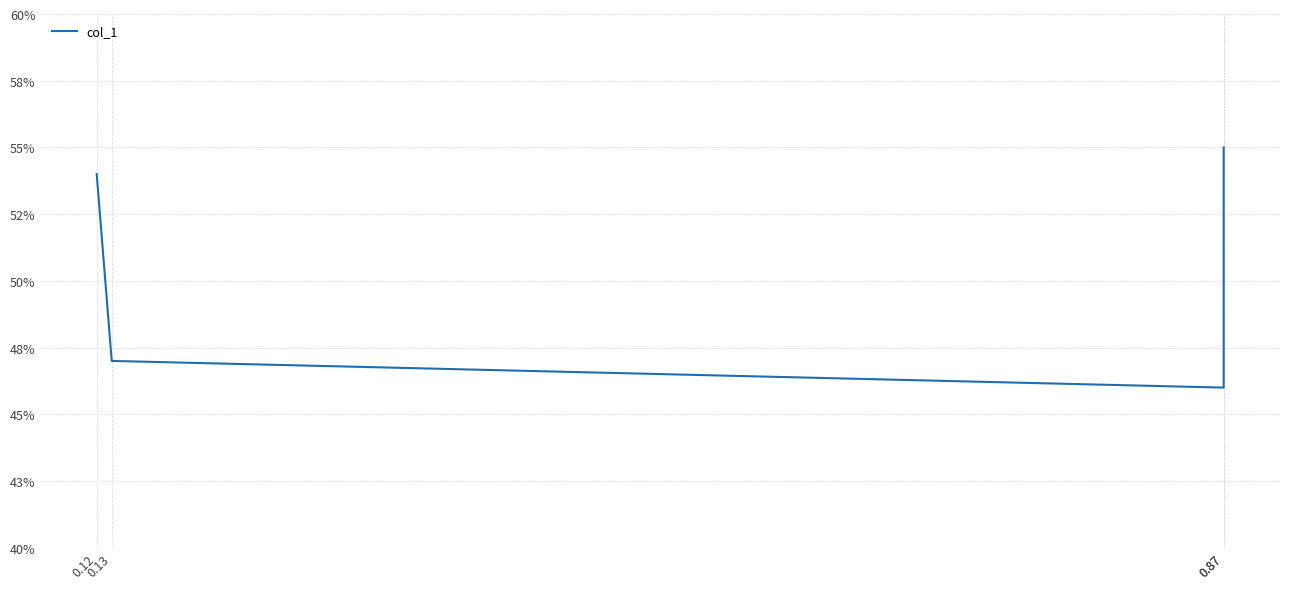

True or false: the data shows 0.5 at 0.13.

True